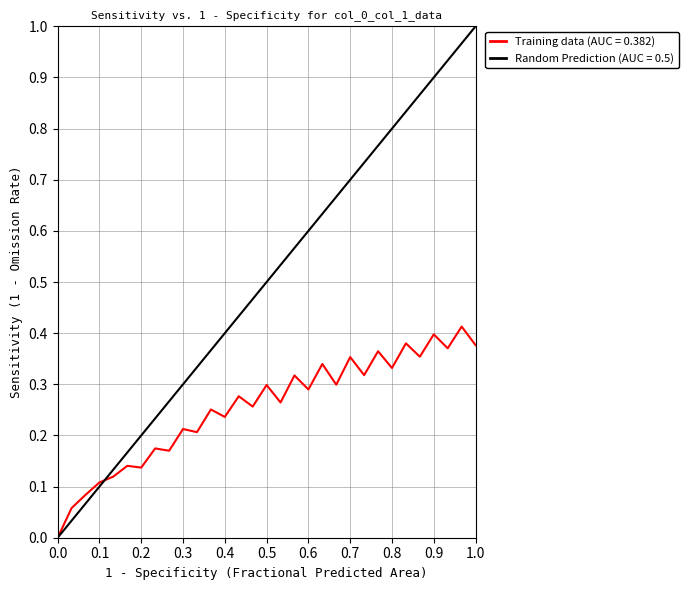

Rank the series by their average value, from highest to lowest.

Random Prediction (AUC = 0.5), Training data (AUC = 0.382)